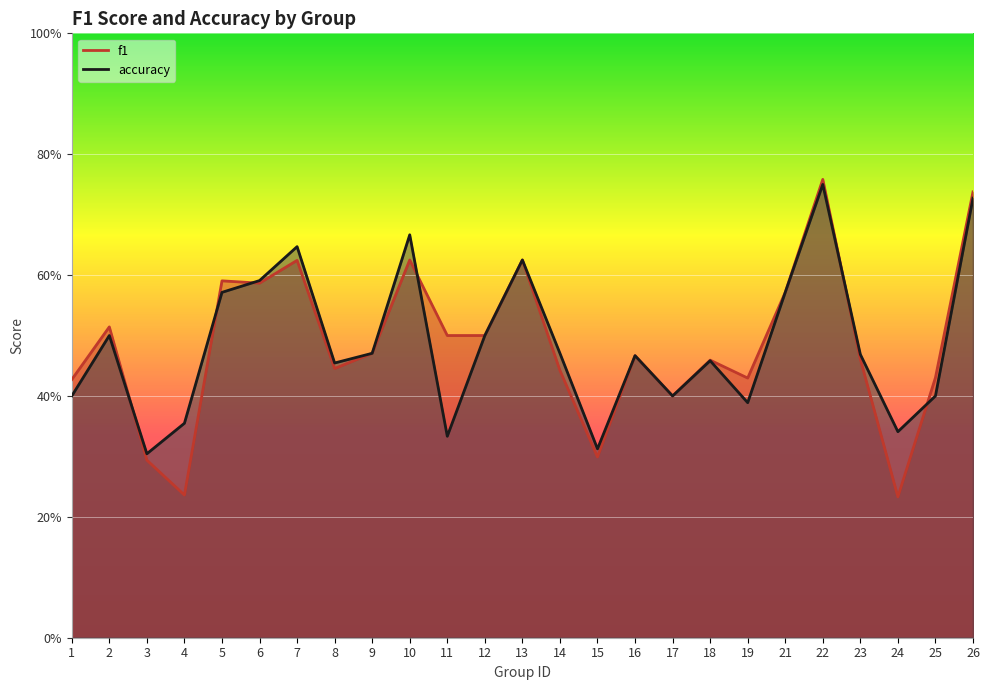

What is the value of the f1 point at the 17th from the left?

0.4